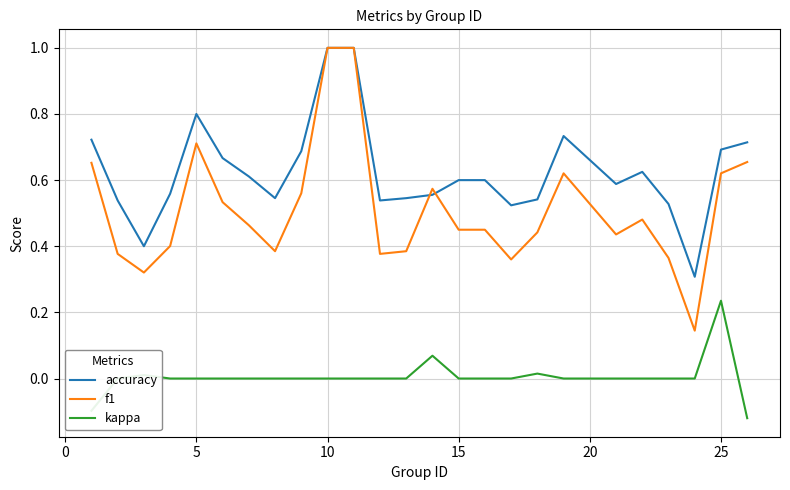

Does the chart have visible grid lines?

Yes